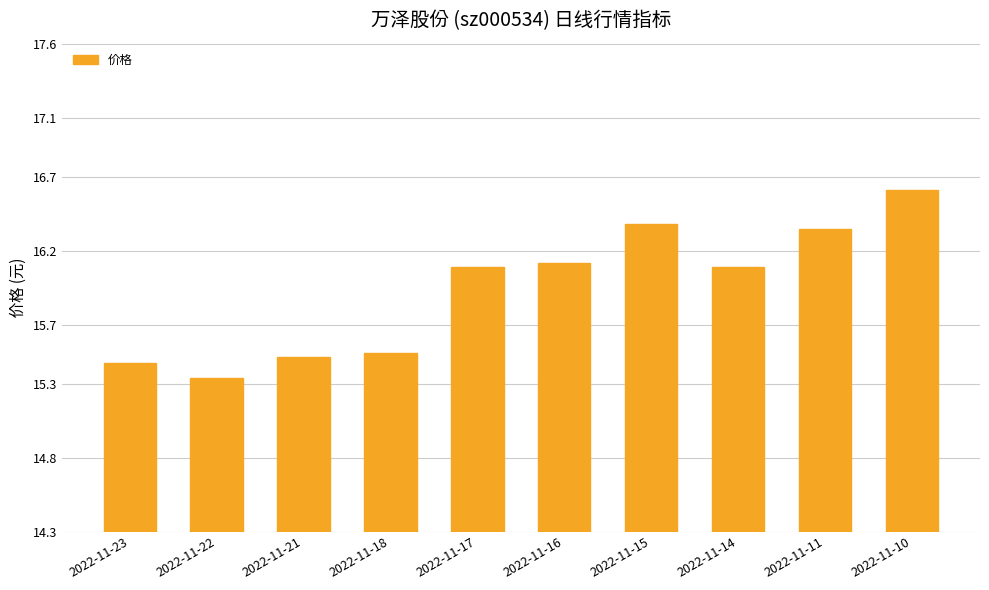

Which category has the lowest value across all series?

2022-11-22